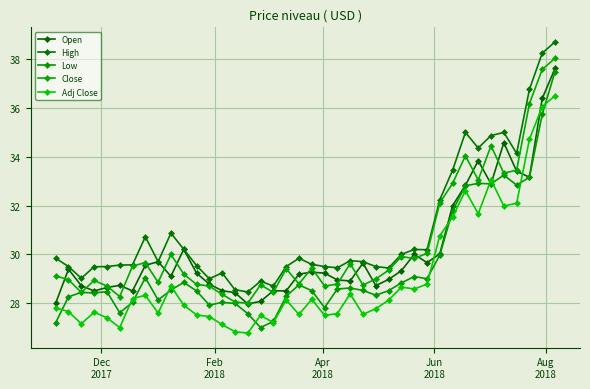

In Close, how many points are lower than both neighbors (excluding endpoints)?

11